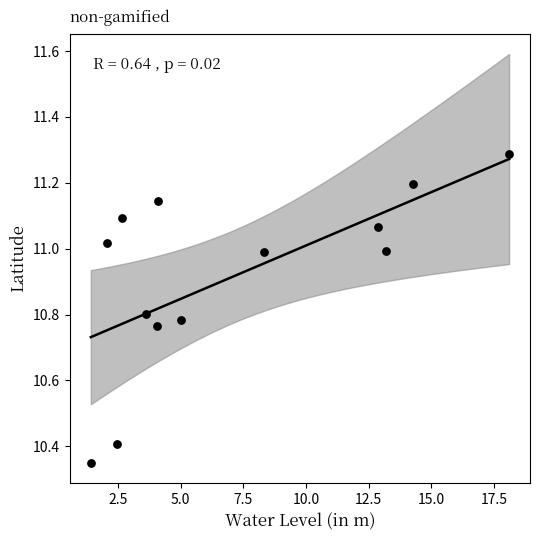

What is the range of X values (max minus min)?

16.7